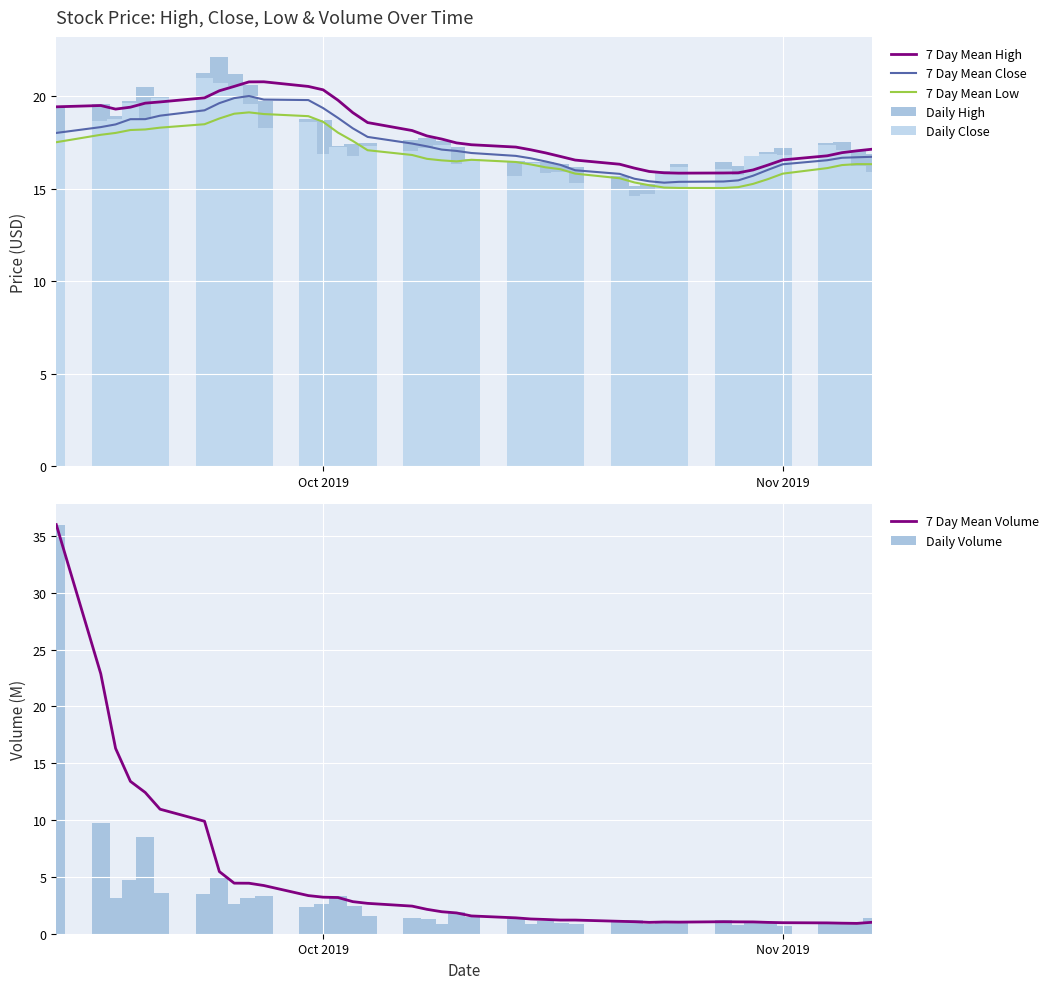

True or false: 7 Day Mean Low and 7 Day Mean High intersect in this chart.

False